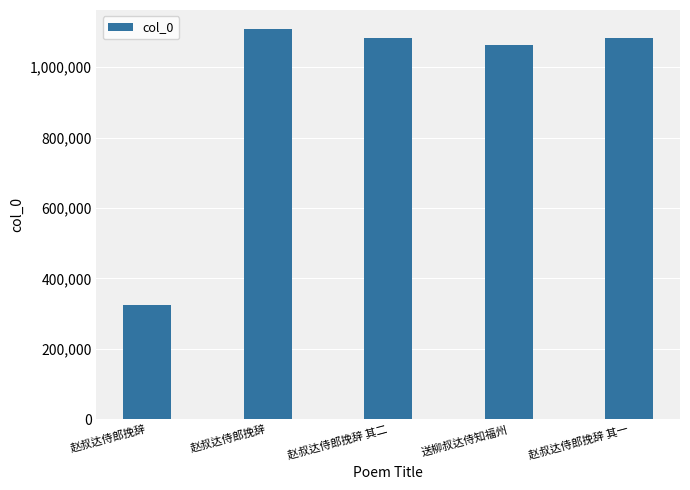

What is the label of the 2nd bar from the right?

送柳叔达侍知福州